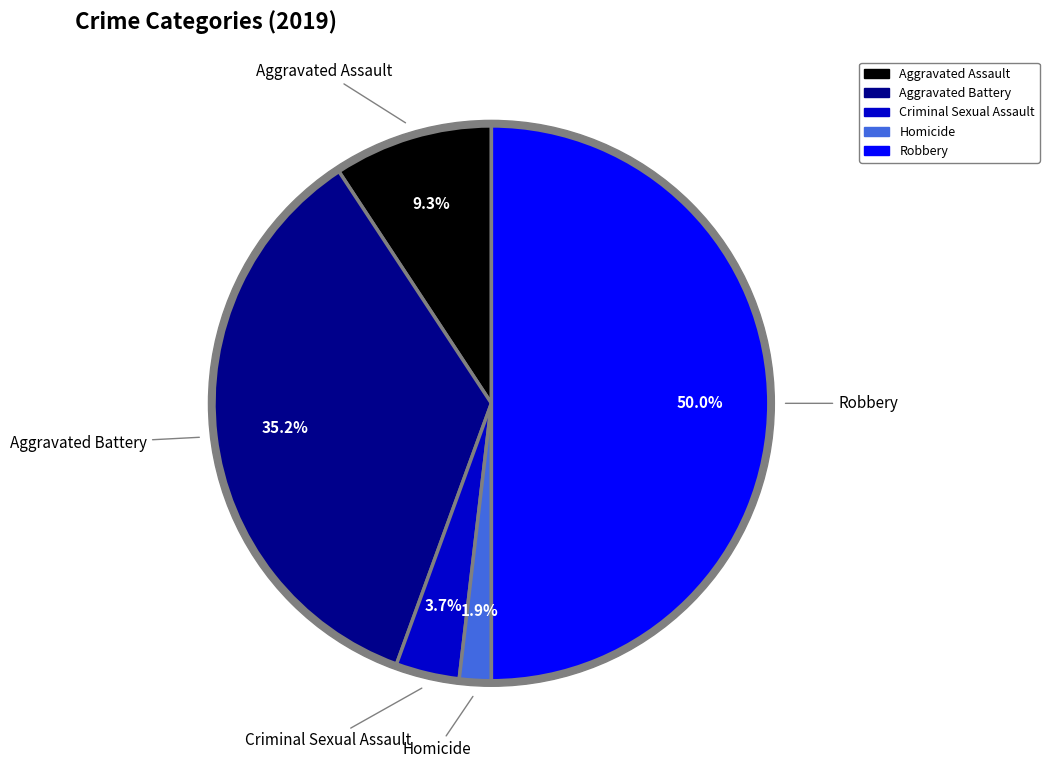

What is the largest slice in the pie chart?

Robbery